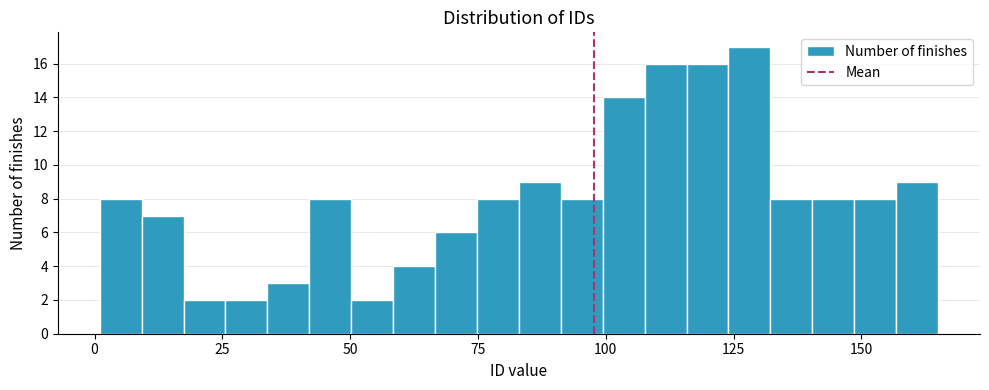

Around what value on the x-axis is the tallest bar? Give the approximate position of its centre, as read against the axis.

130